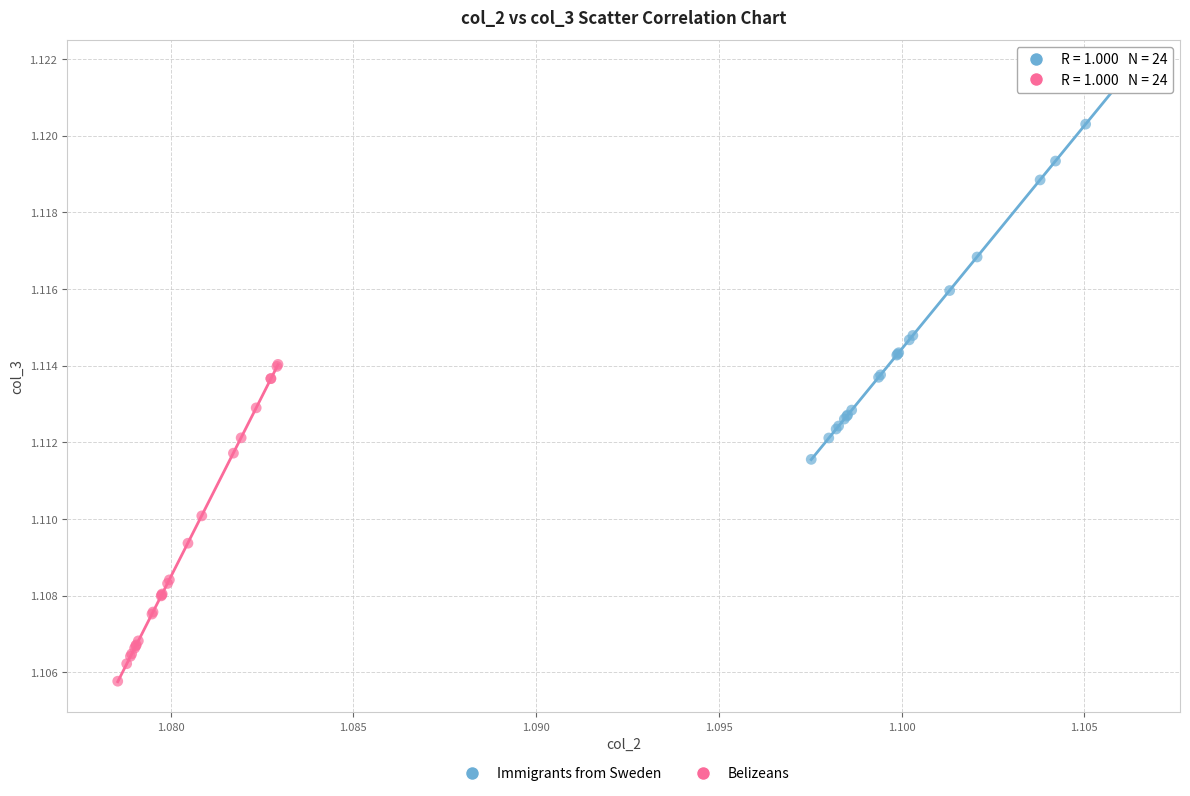

Which series contains the highest Y value?

Immigrants from Sweden